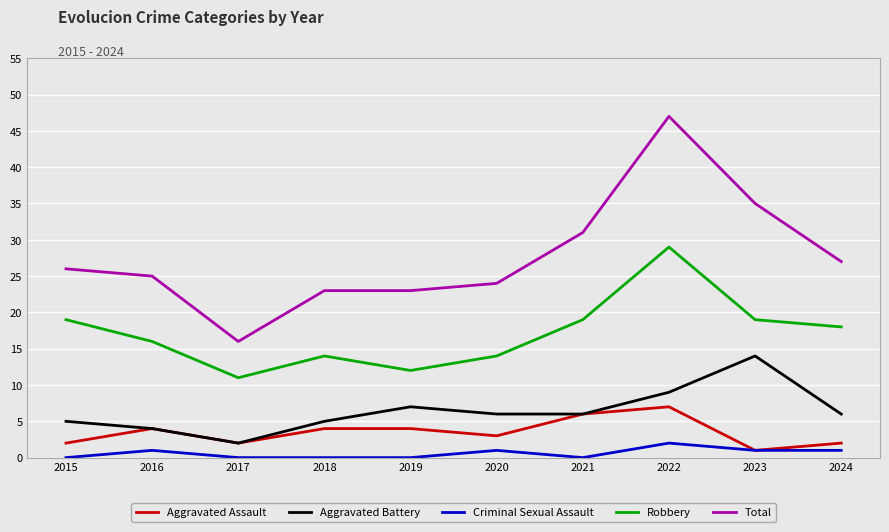

What is the lowest value of the Total series?

16